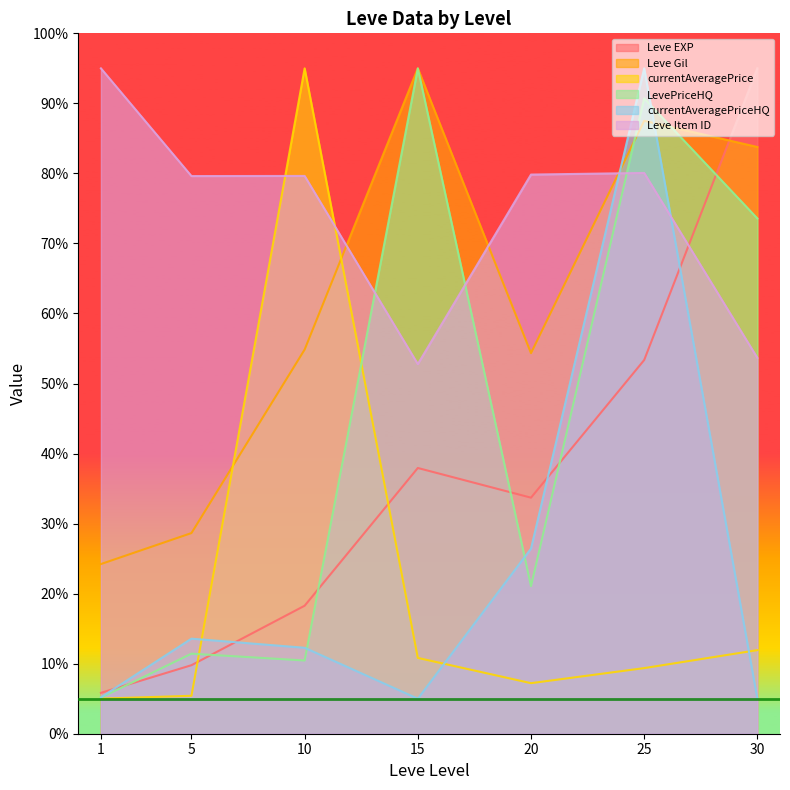

Which series has the widest spread of values?

currentAveragePriceHQ